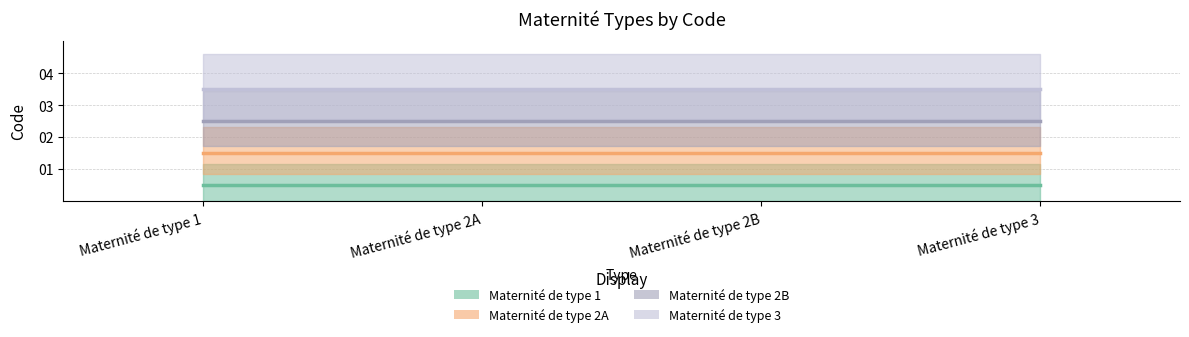

What is the label of the 3rd point from the left?

Maternité de type 2B